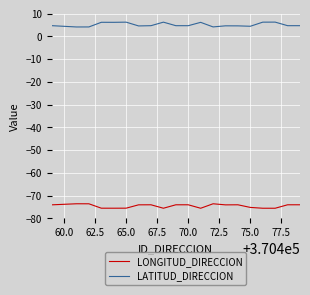

True or false: LONGITUD_DIRECCION and LATITUD_DIRECCION cross at least once.

False